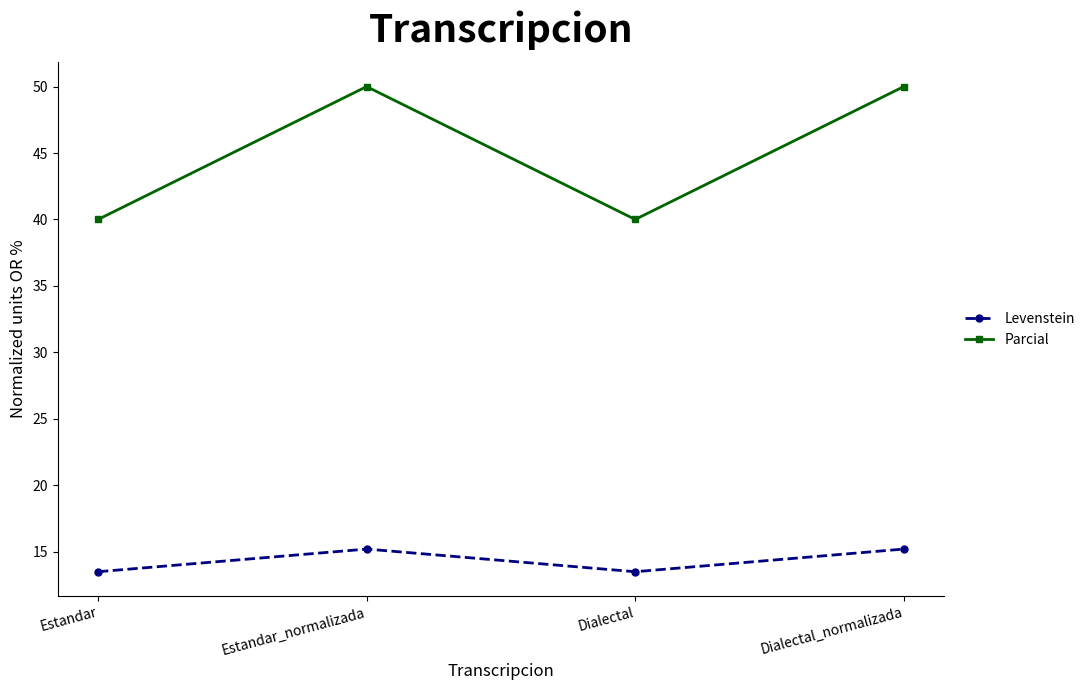

What is the lowest value of the Levenstein series?

13.5